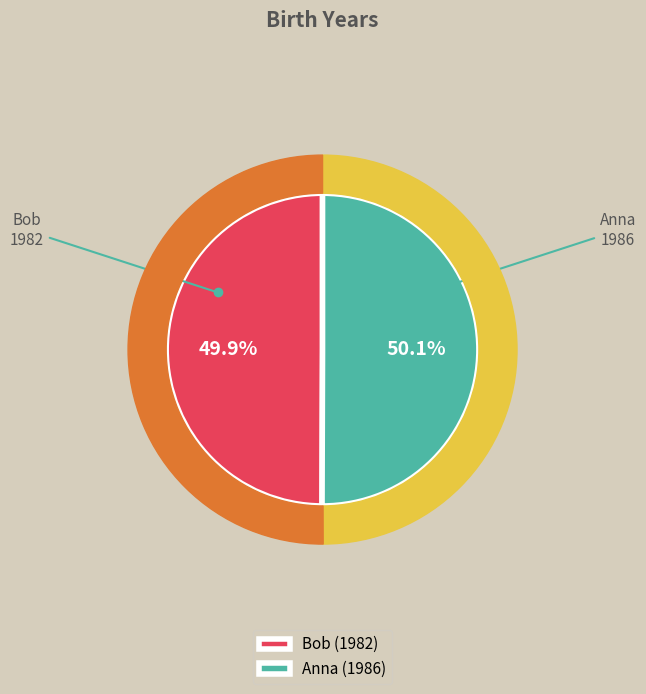

The Anna slice represents 37% of the pie. True or false?

False